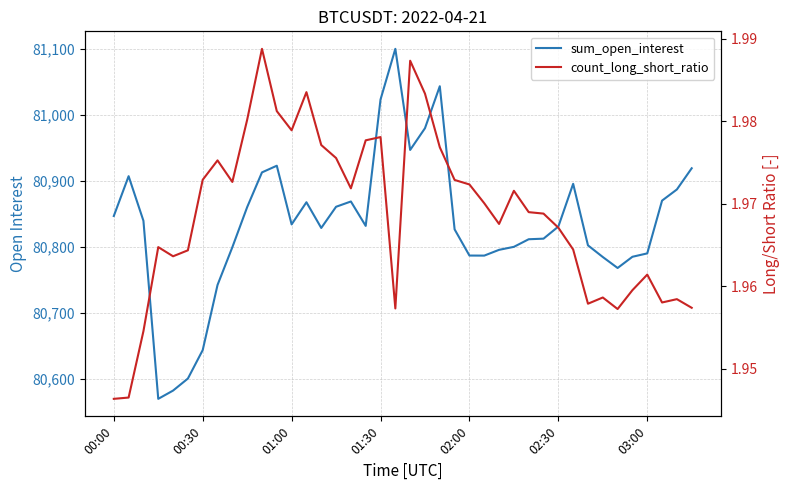

What is the sum of the count_long_short_ratio values at 26 and 11?

3.9